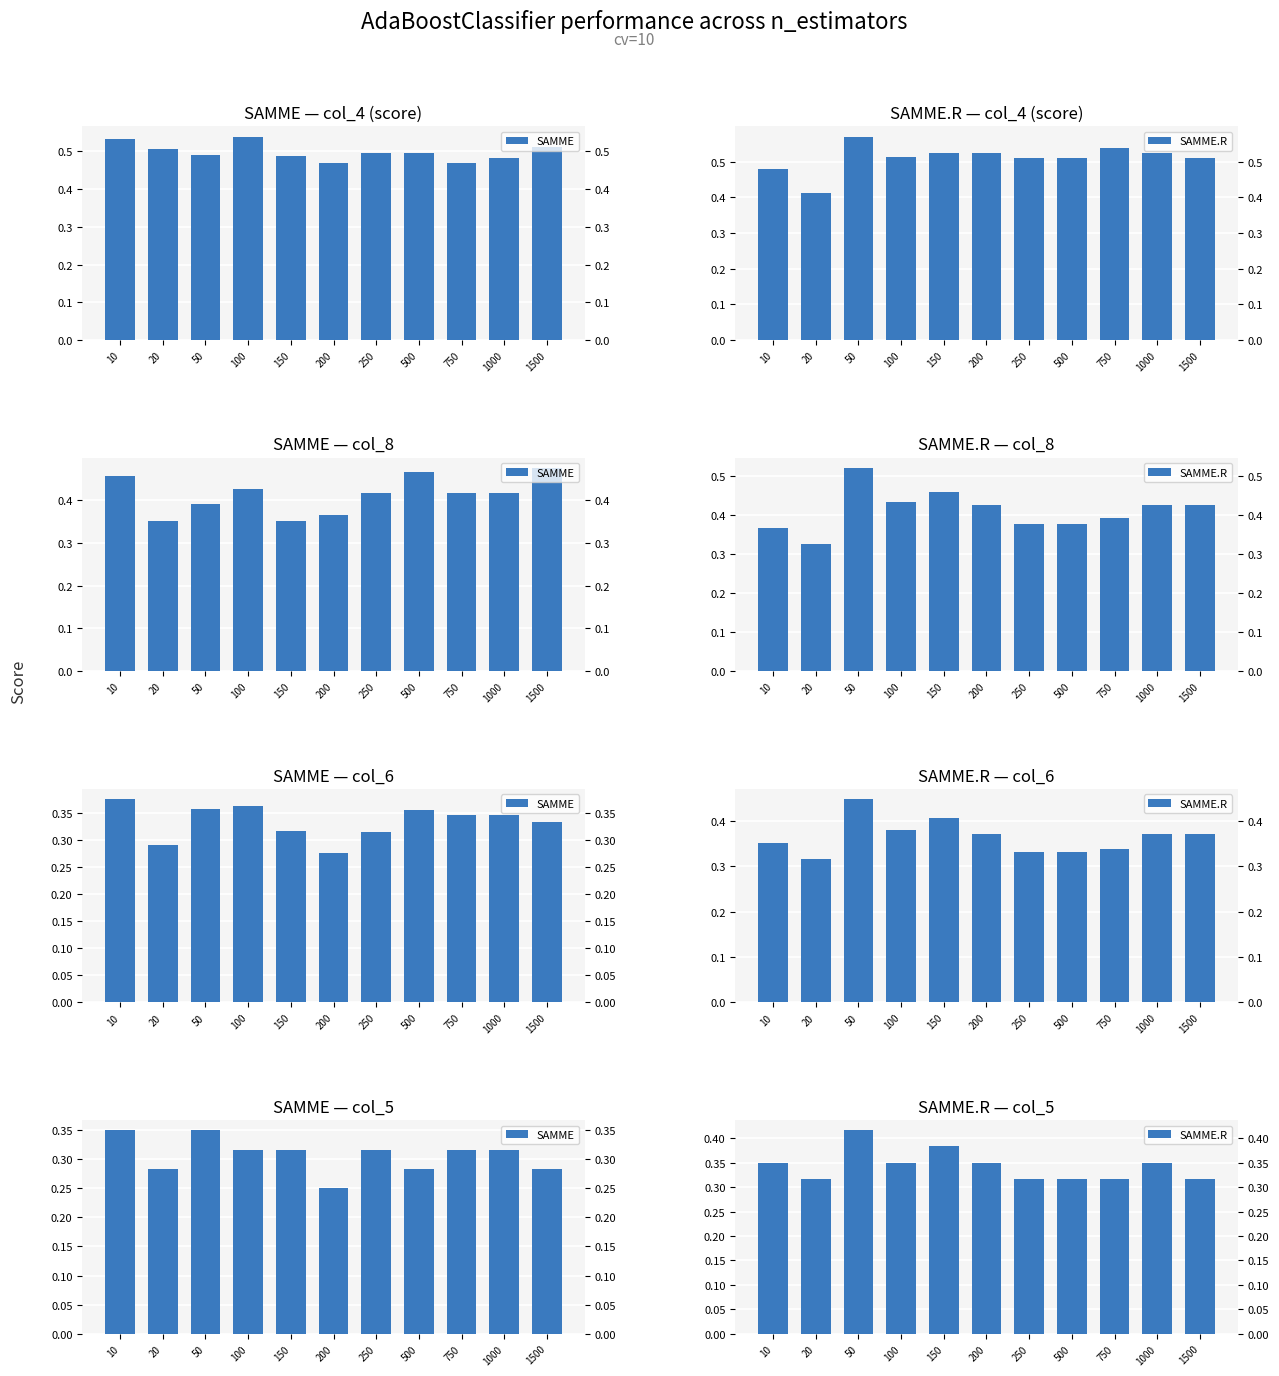

What is the sum of the SAMME.R values at 10 and 750?

0.7